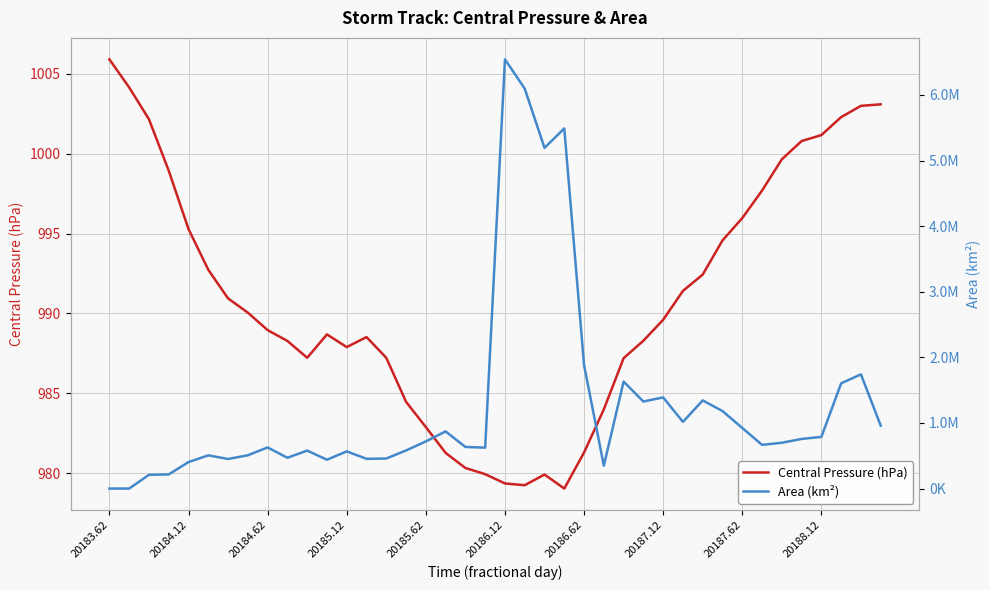

Rank the series by their average value, from lowest to highest.

Central Pressure (hPa), Area (km²)